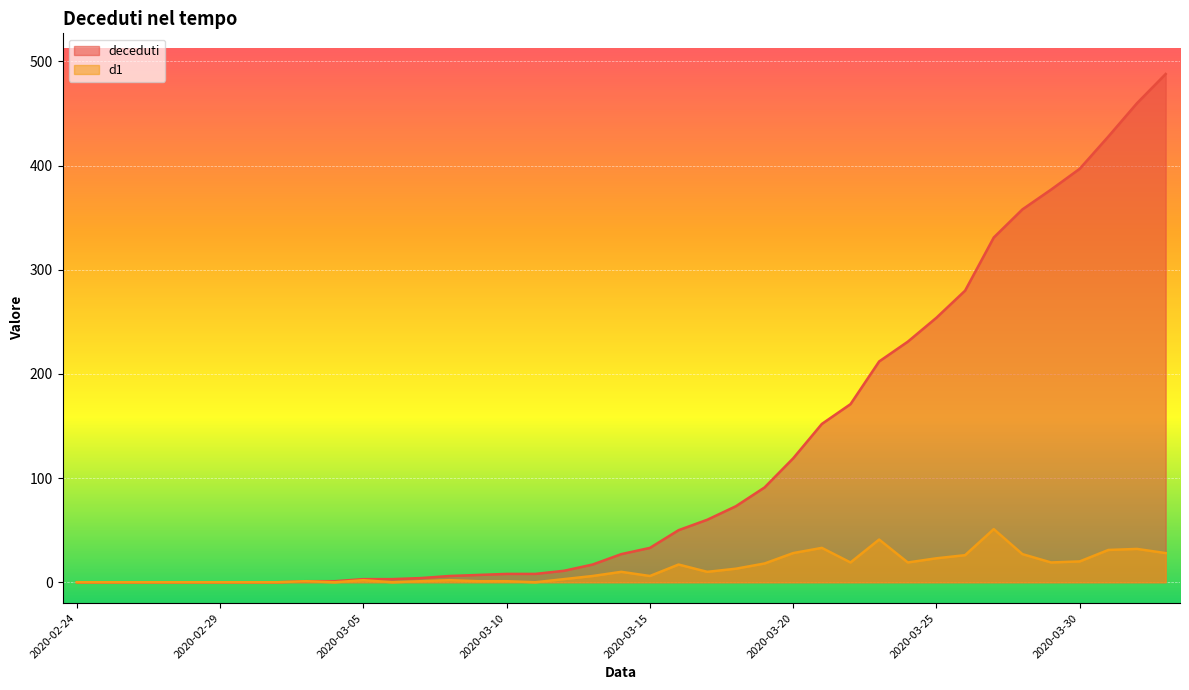

True or false: d1 _line and deceduti _line cross at least once.

False